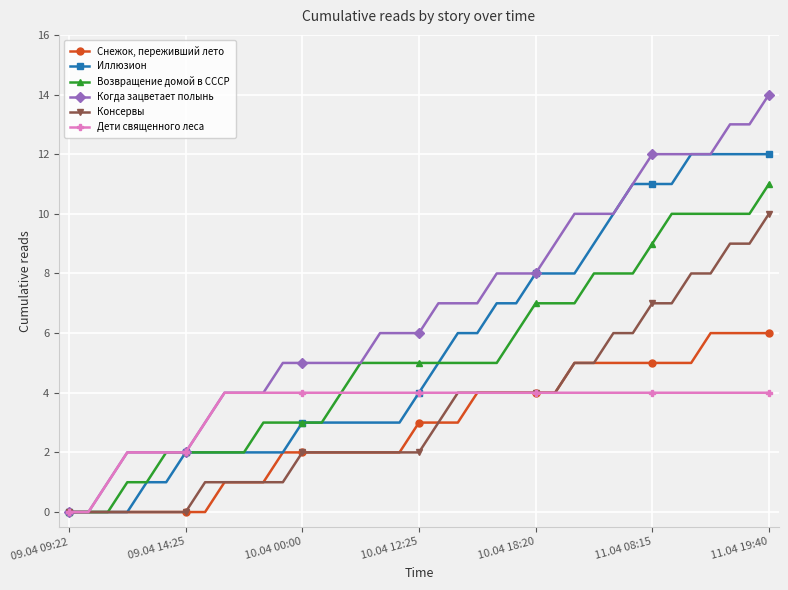

List the series in order of their peak value, highest first.

Когда зацветает полынь, Иллюзион, Возвращение домой в СССР, Консервы, Снежок, переживший лето, Дети священного леса